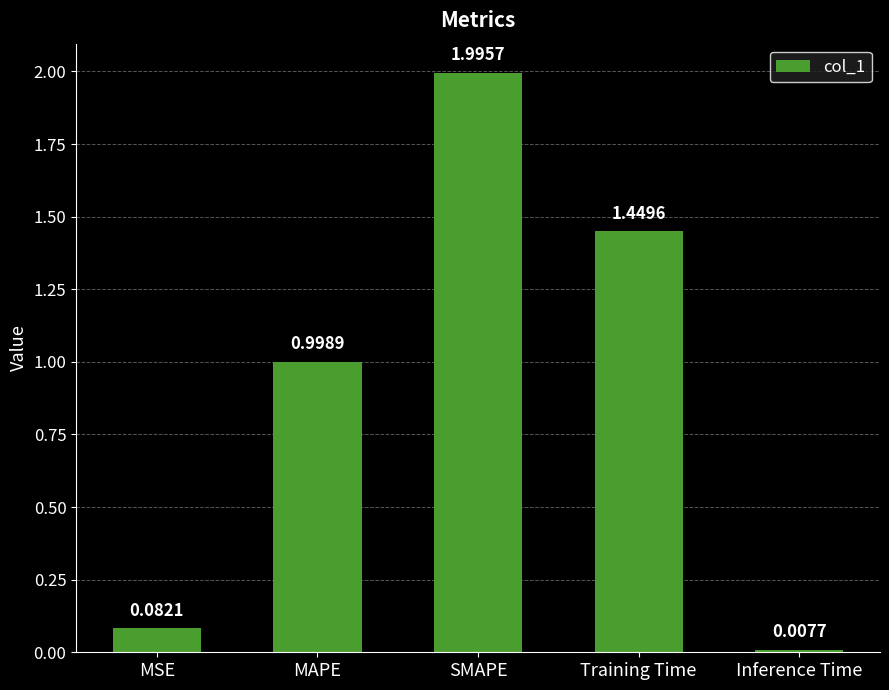

What is the sum of the values at Training Time and MSE?

1.5